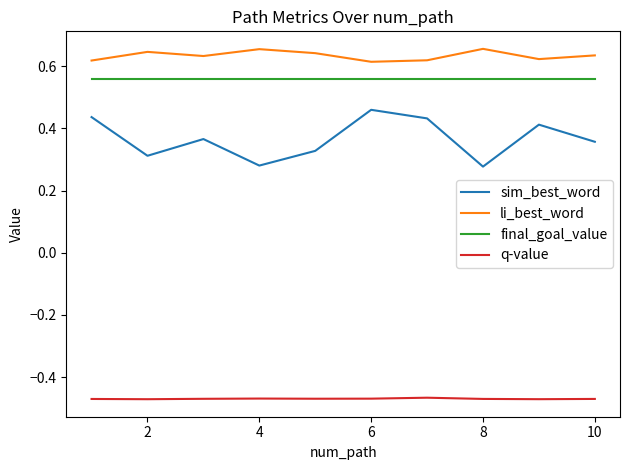

Does the chart display data point markers on the line(s)?

No